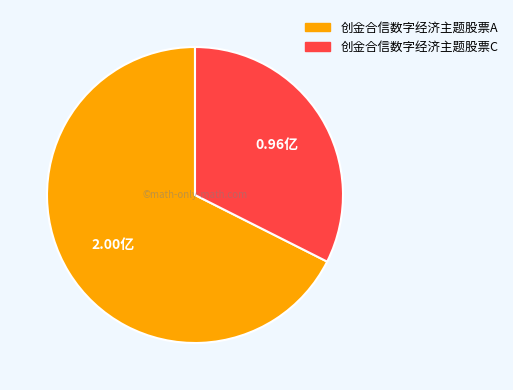

Between 创金合信数字经济主题股票A and 创金合信数字经济主题股票C, which is larger?

创金合信数字经济主题股票A